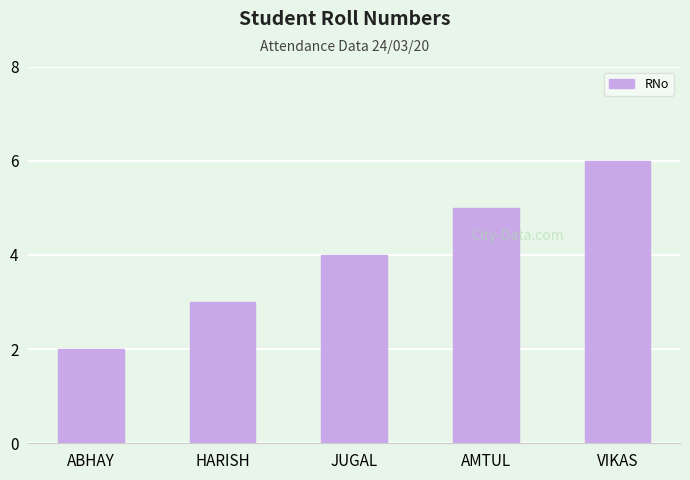

The chart shows a value of 2 at ABHAY. True or false?

True